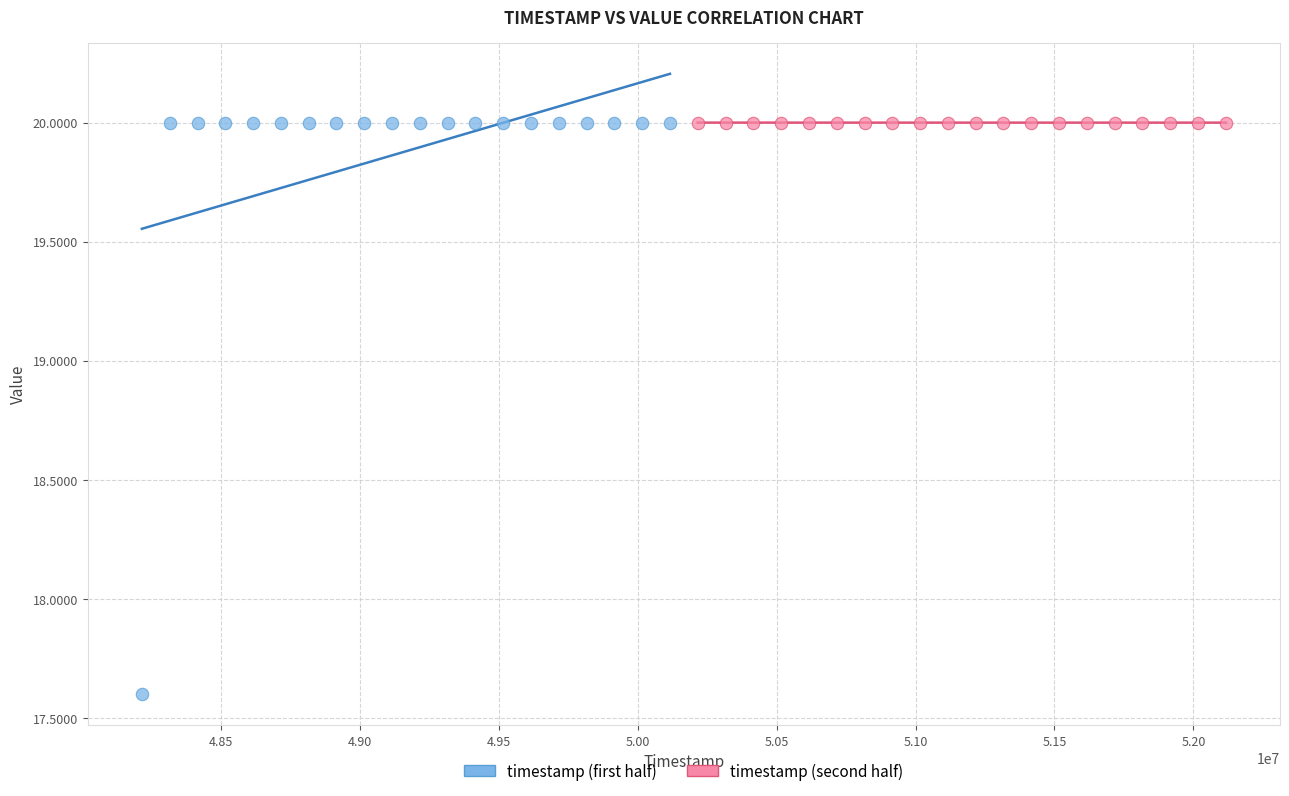

Which series has the widest spread of Y values?

timestamp (first half)